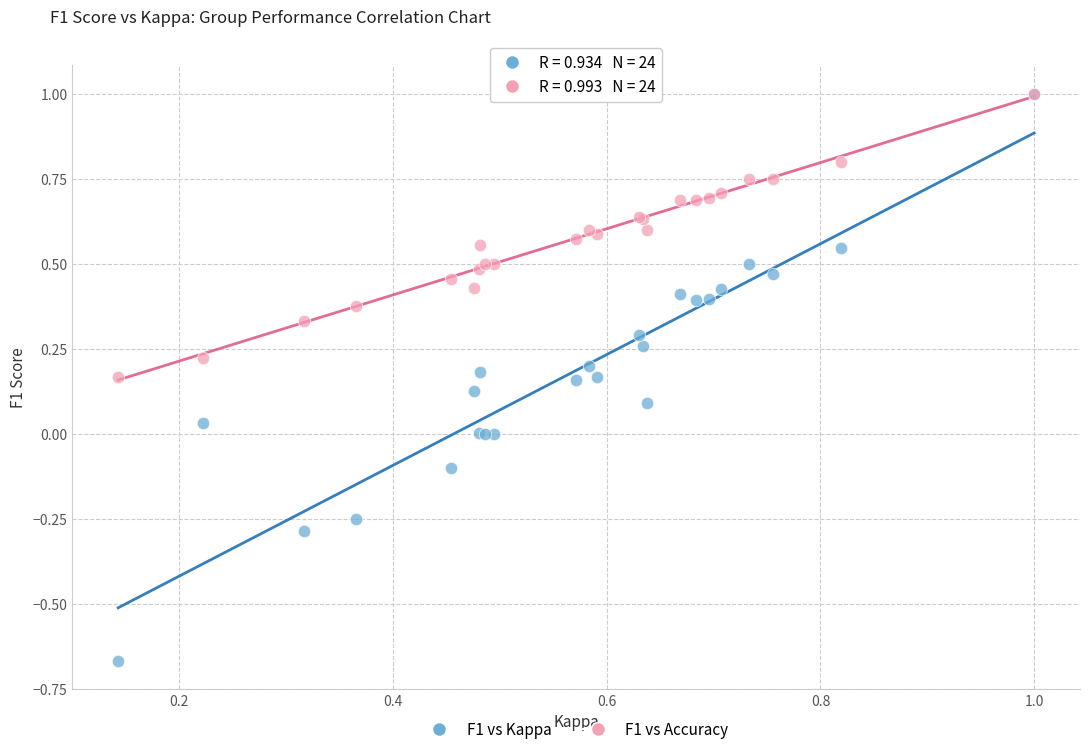

What are all the series names shown in the legend?

F1 vs Kappa, F1 vs Accuracy